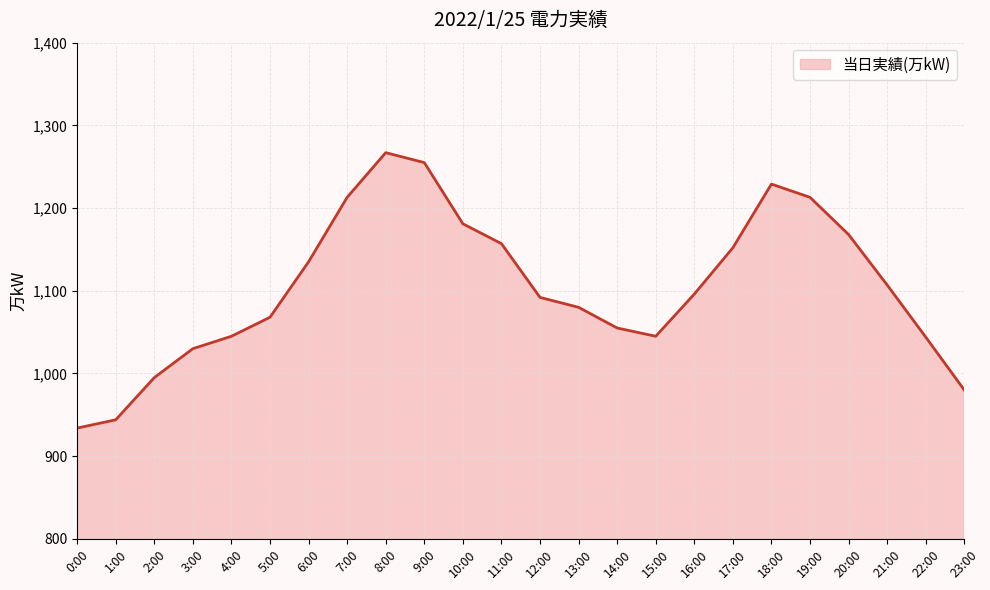

Which has a higher value, 14:00 or 12:00?

12:00